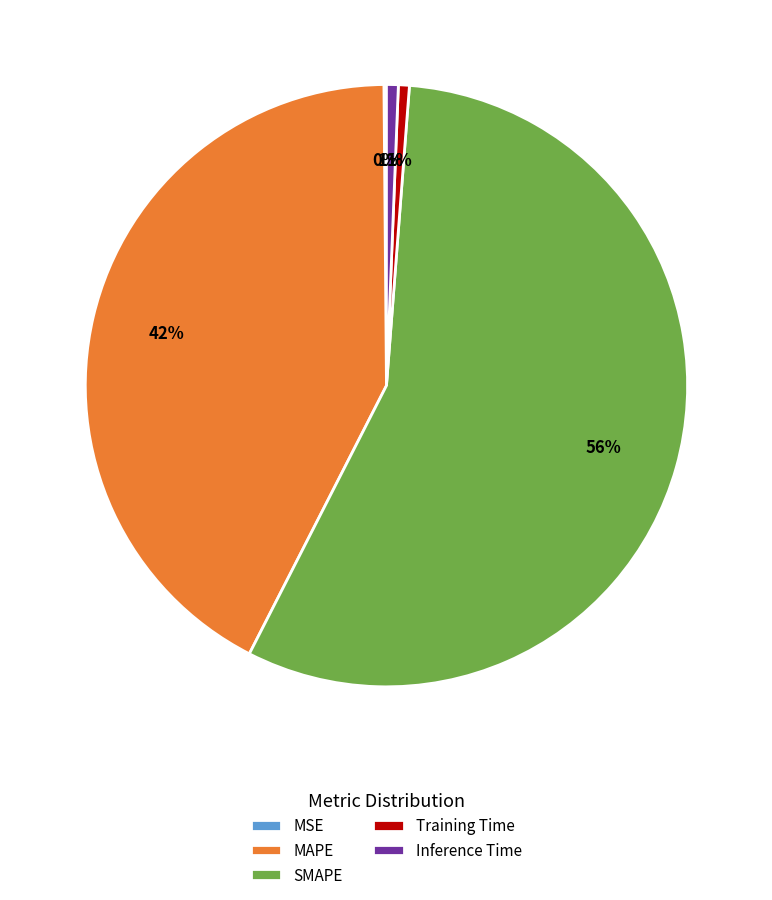

To the nearest percent, what is the average slice percentage?

20%